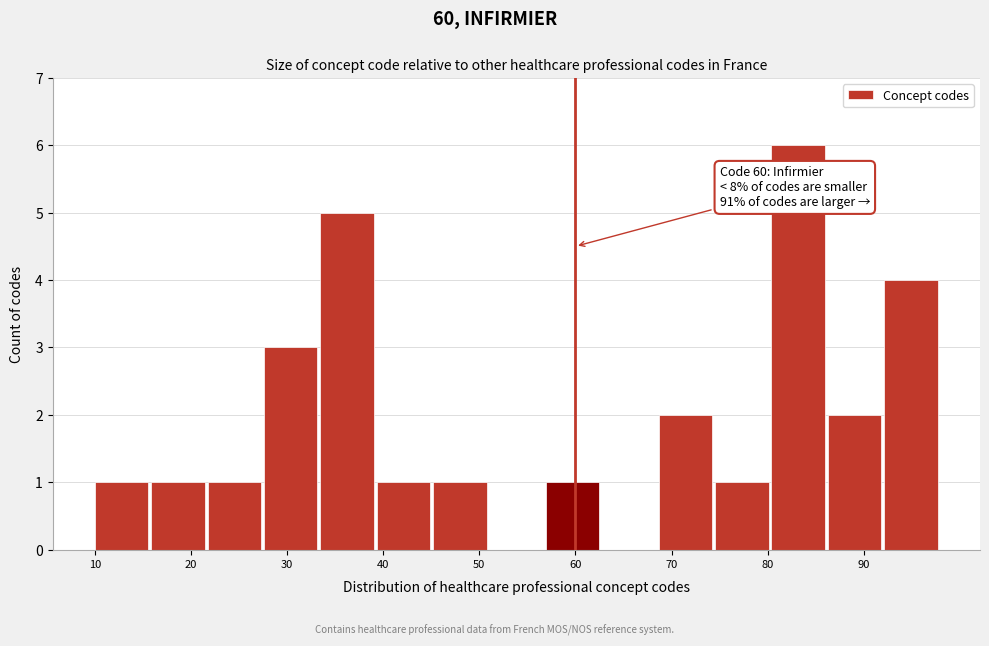

Over which range of the x-axis is the bar tallest?

80 to 86